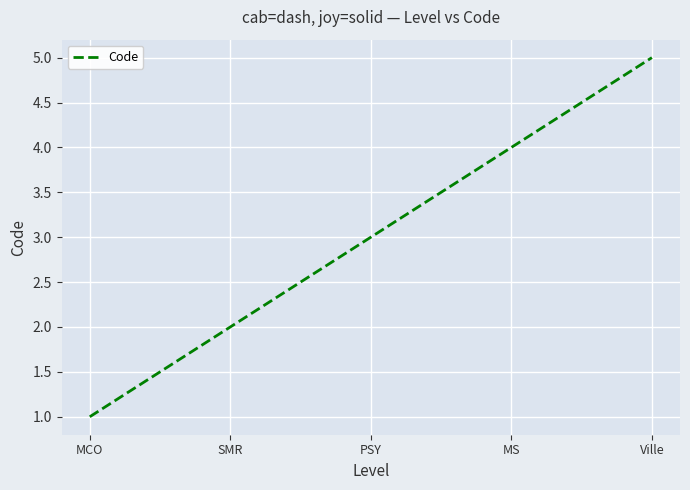

True or false: the data has more than 2 interior local peaks.

False